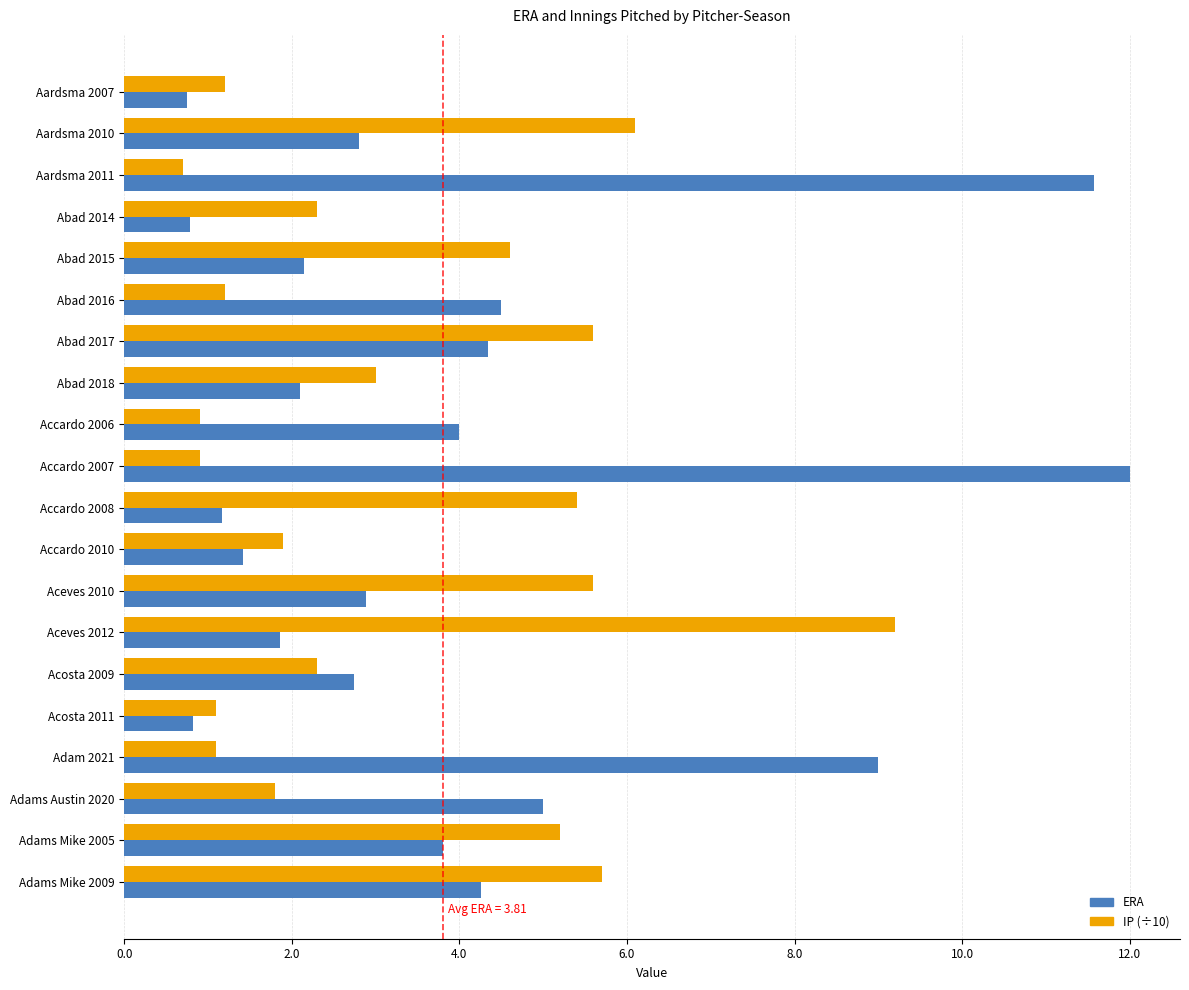

What is the spread (max minus min) of values at Aardsma 2011?

10.9